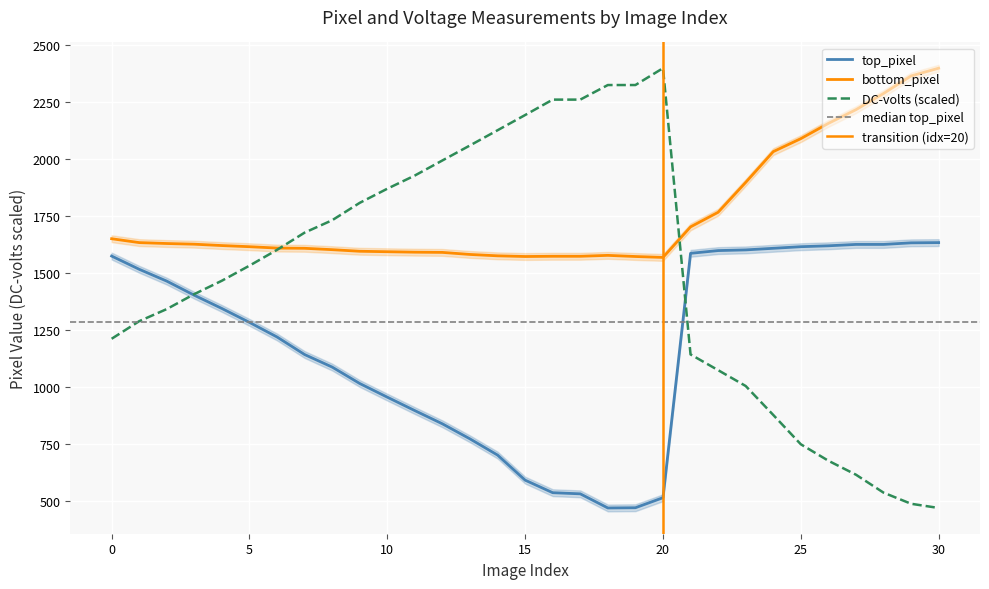

What is the total value across all series at 13?

4418.2